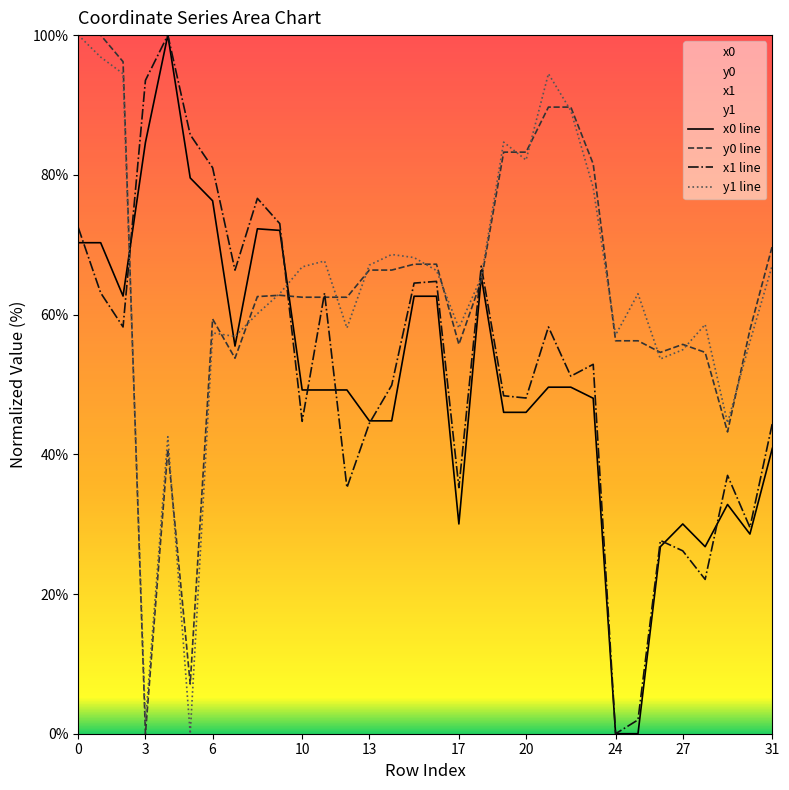

How many lines are shown in the chart?

4